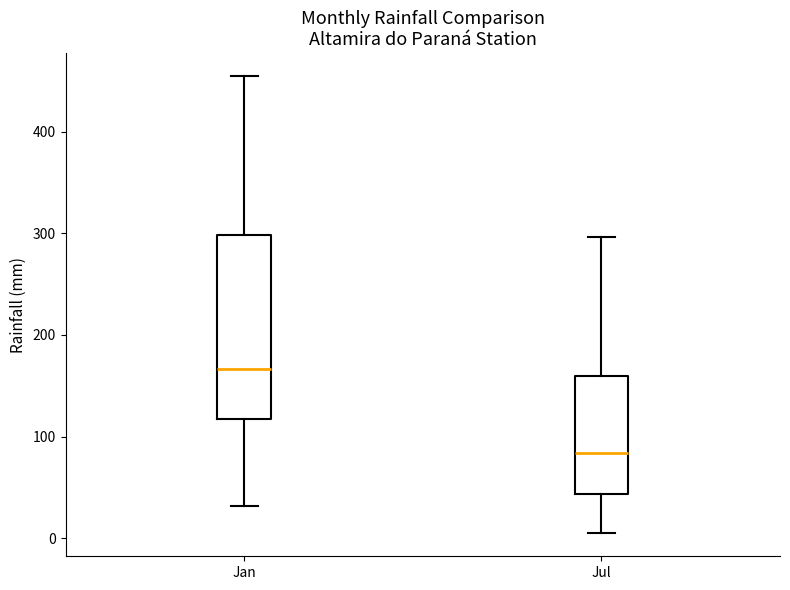

Which box's median line is the lowest?

Jul